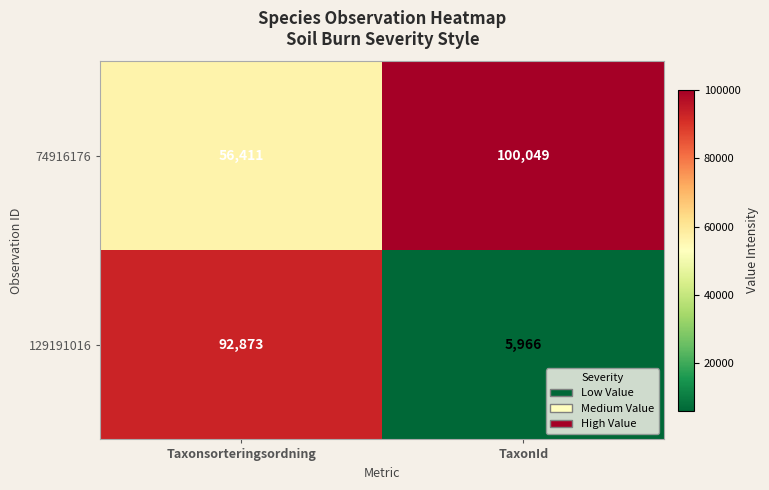

Is it true that 74916176 equals 100049 at TaxonId?

True